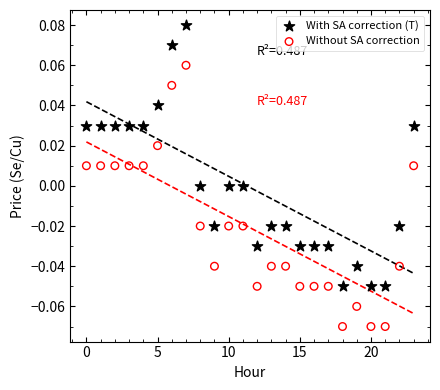

Which series reaches the maximum Y coordinate?

With SA correction (T)